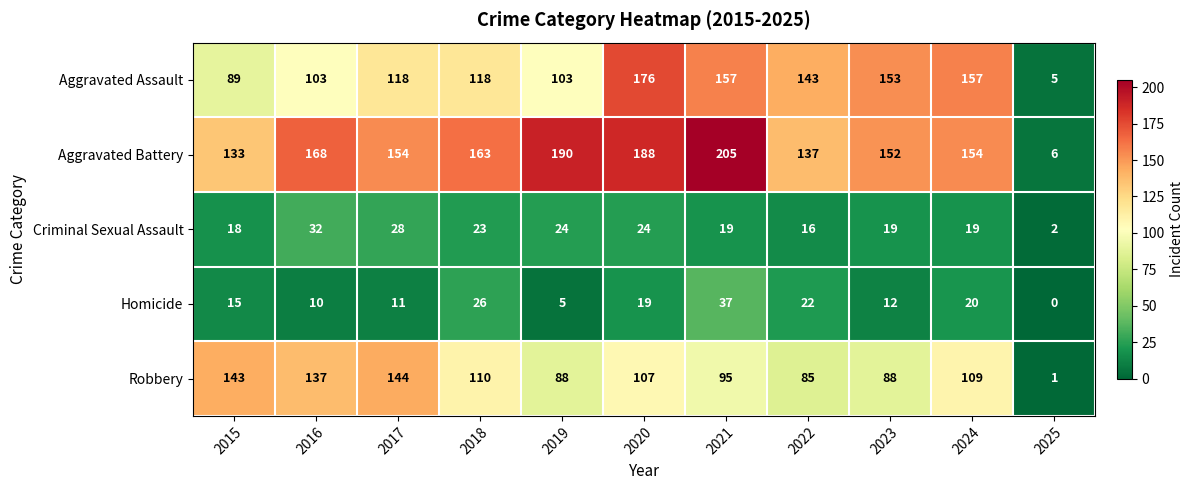

Which series has the largest total across all categories?

Aggravated Battery